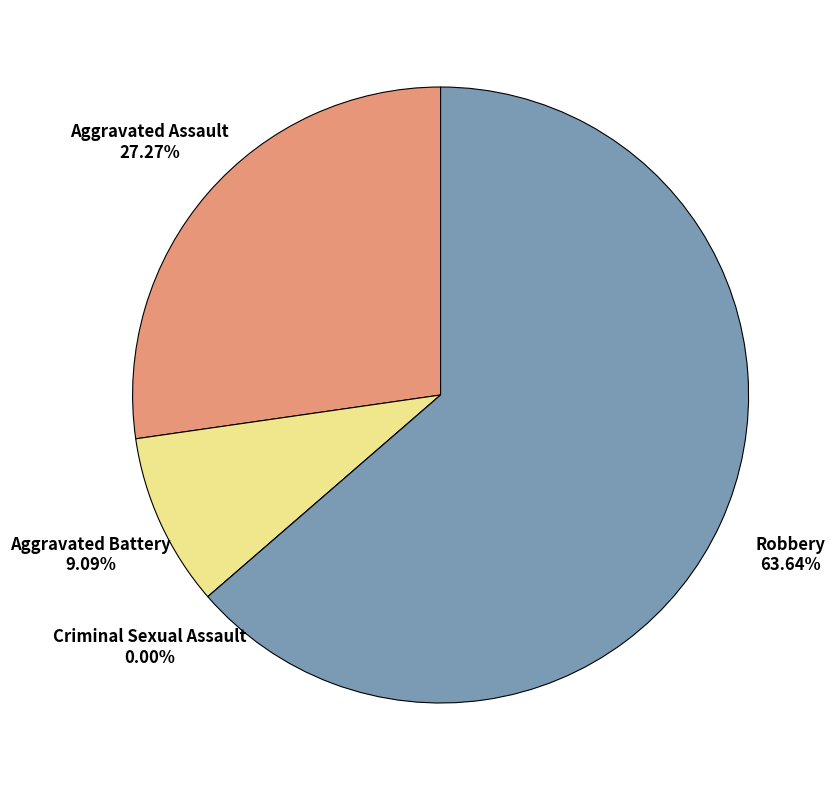

What is the majority slice?

Robbery